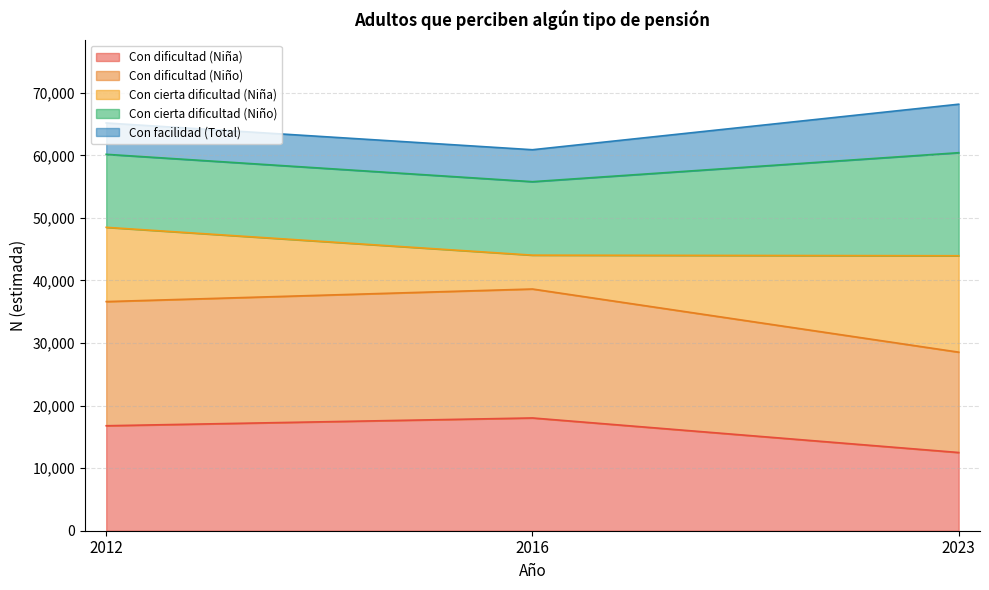

Does the chart have visible grid lines?

Yes